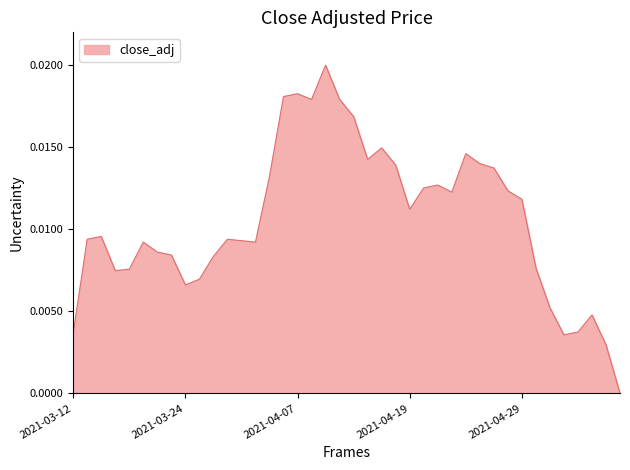

Count the number of categories in the chart.

40